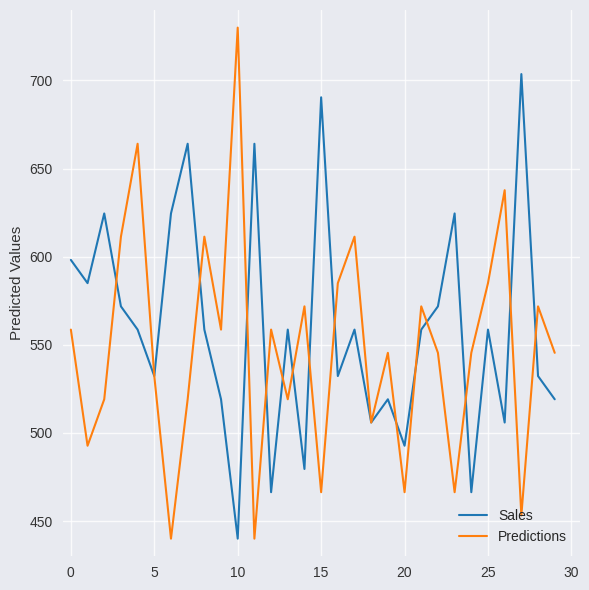

What is the smallest value displayed?

440.0